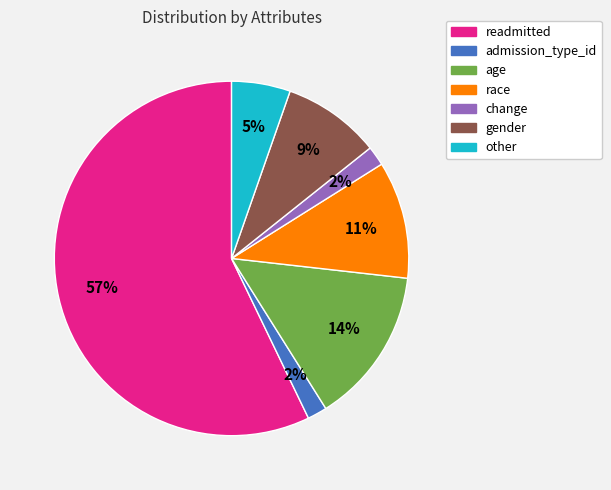

Which slice represents more than half of the pie?

readmitted